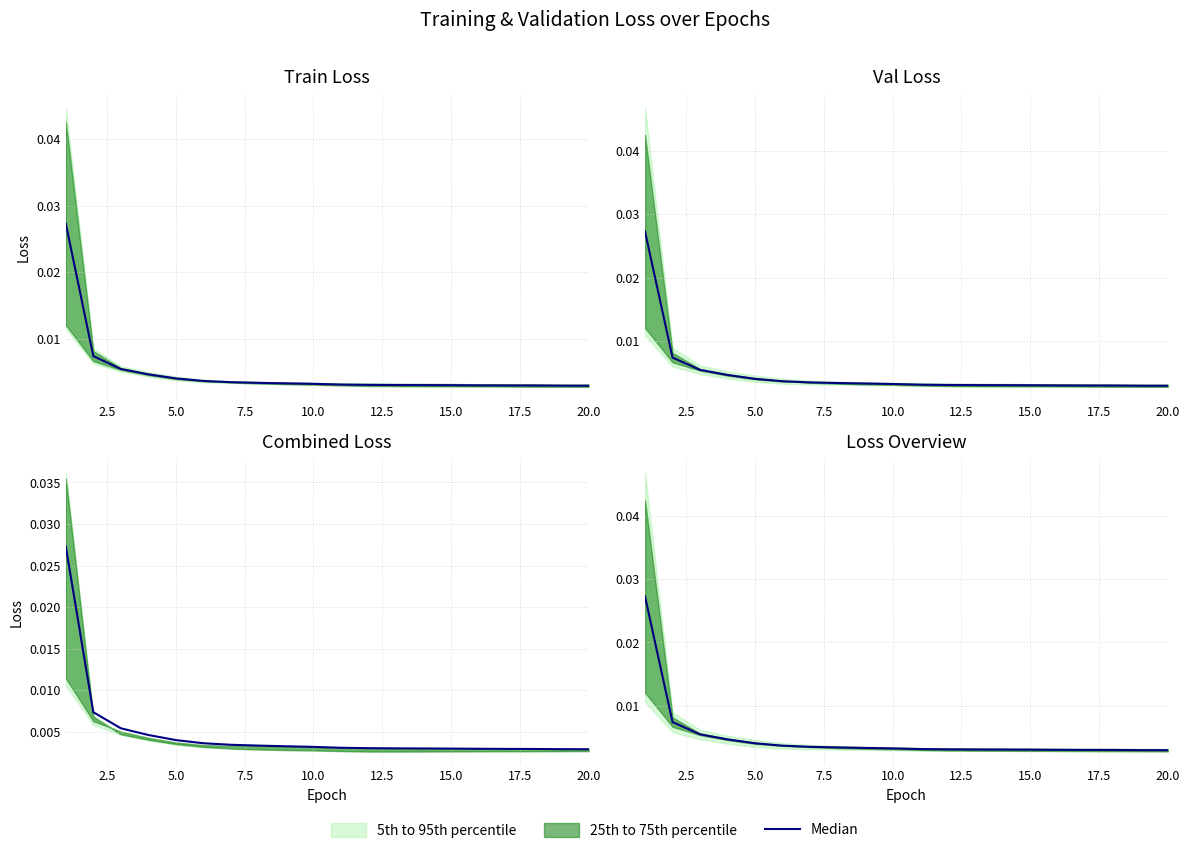

The chart shows a value of 0.0 at 20.0. True or false?

True